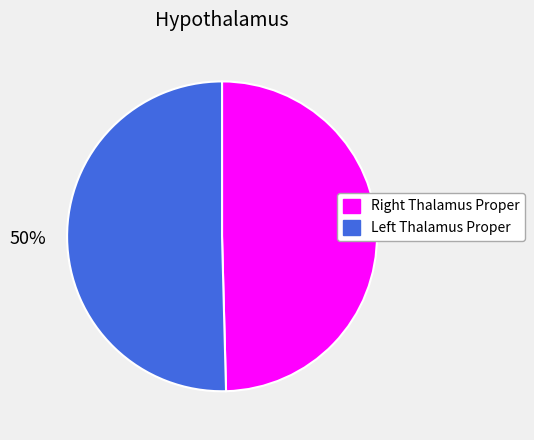

To the nearest percent, what is the average slice percentage?

50%